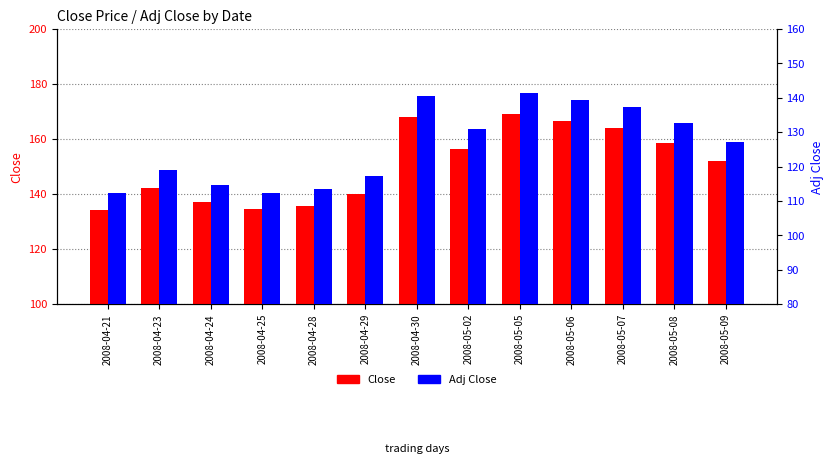

At how many categories does at least one series exceed 133?

13